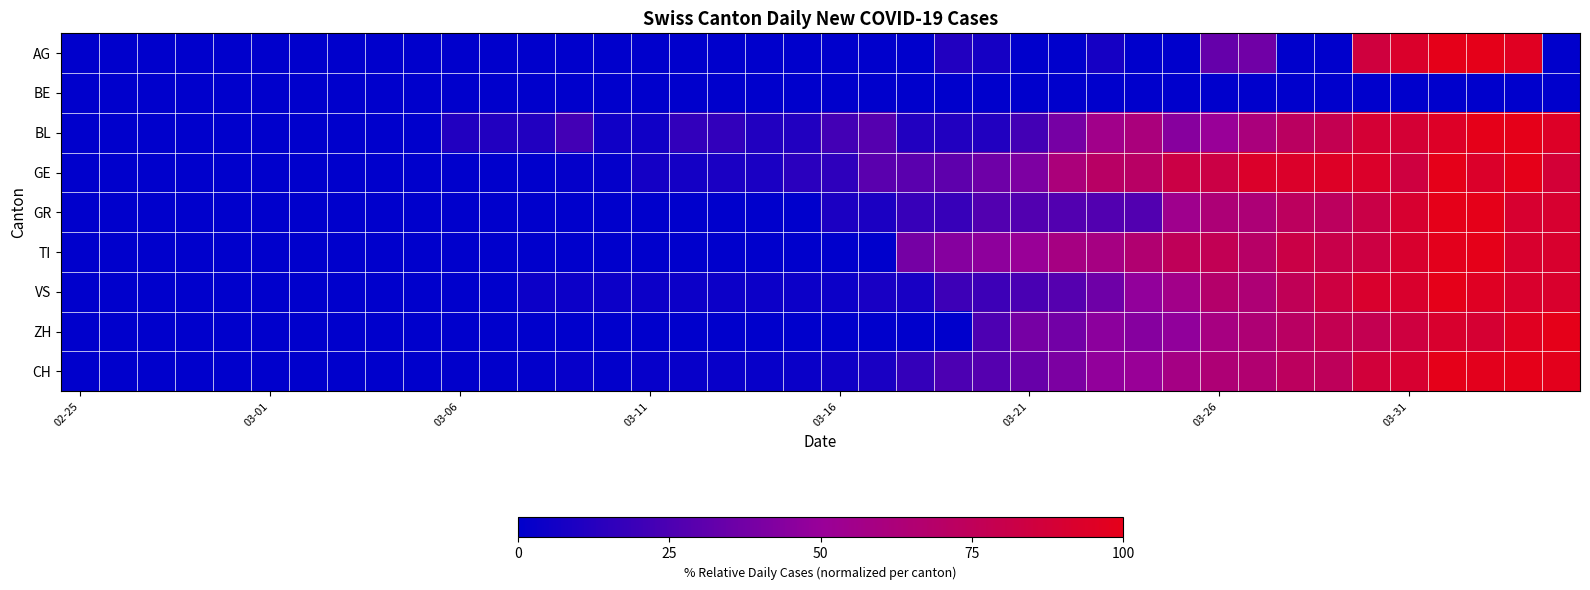

Which series has the largest total across all categories?

GE